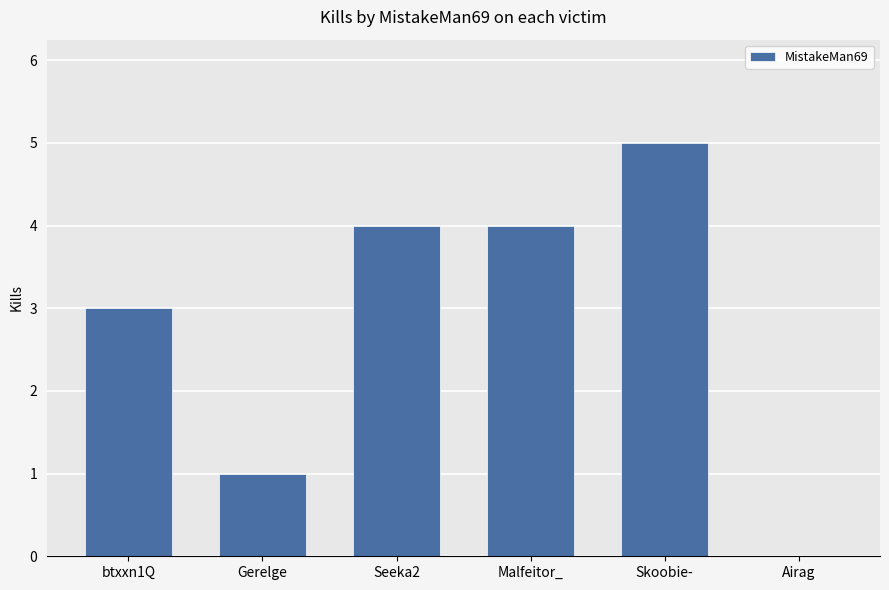

How many values are between 1 and 4?

4